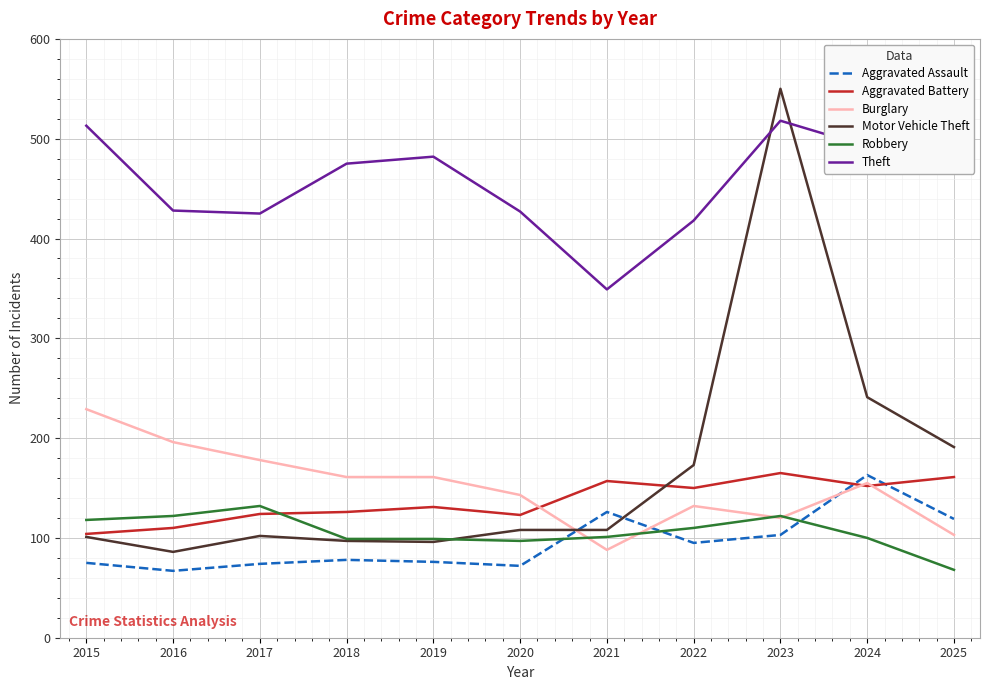

How many series are shown in this chart?

6